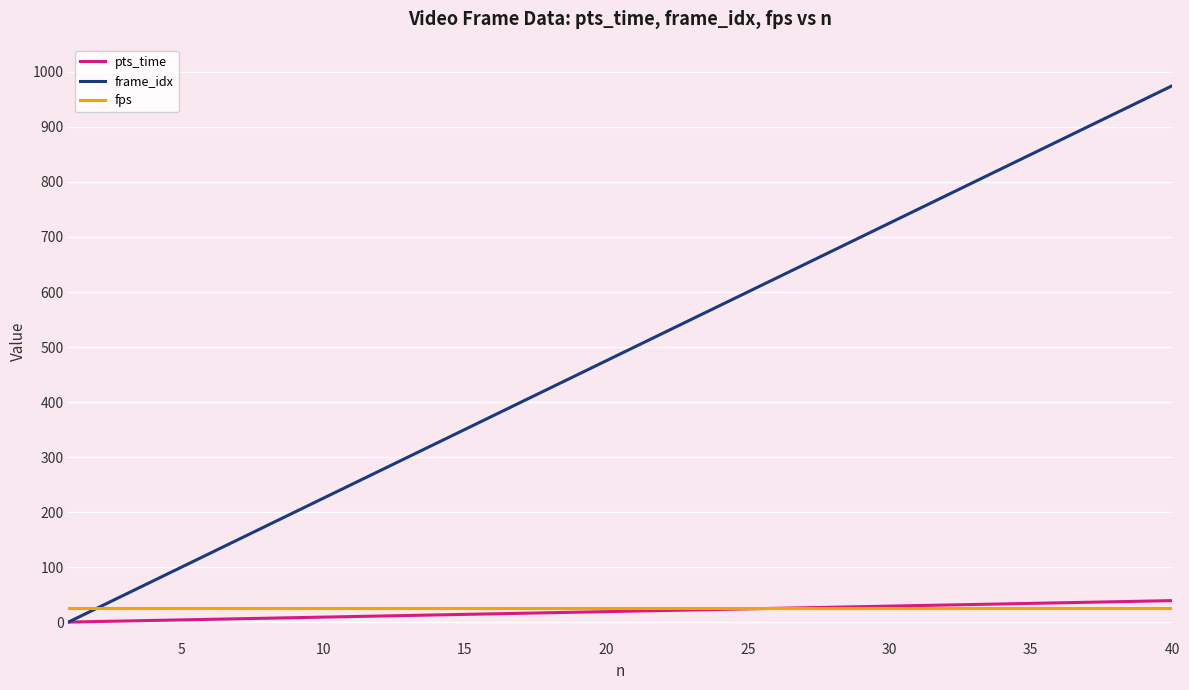

Which series has the largest total across all categories?

frame_idx